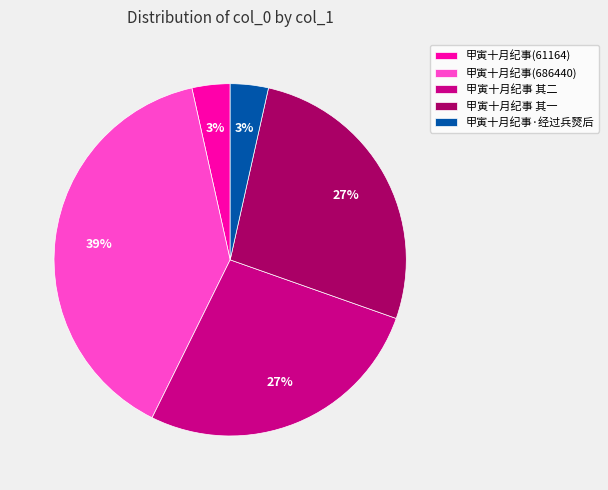

Do 甲寅十月纪事·经过兵燹后 and 甲寅十月纪事 其二 together represent more than half of the pie?

No